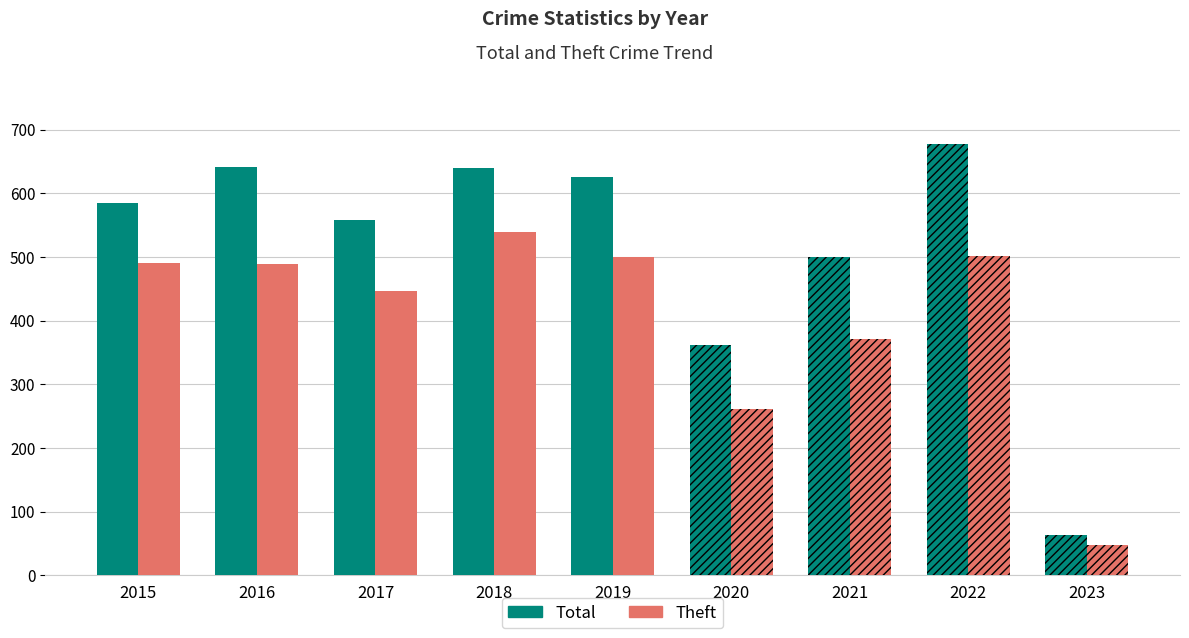

Between 2016 and 2019, which is larger?

2016